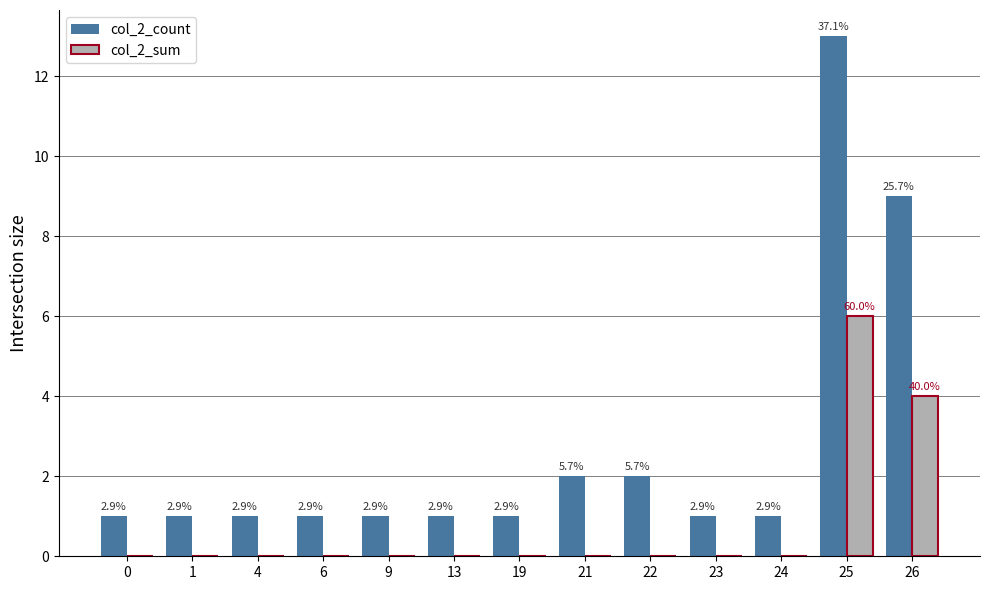

Read the col_2_count value at 23.

1